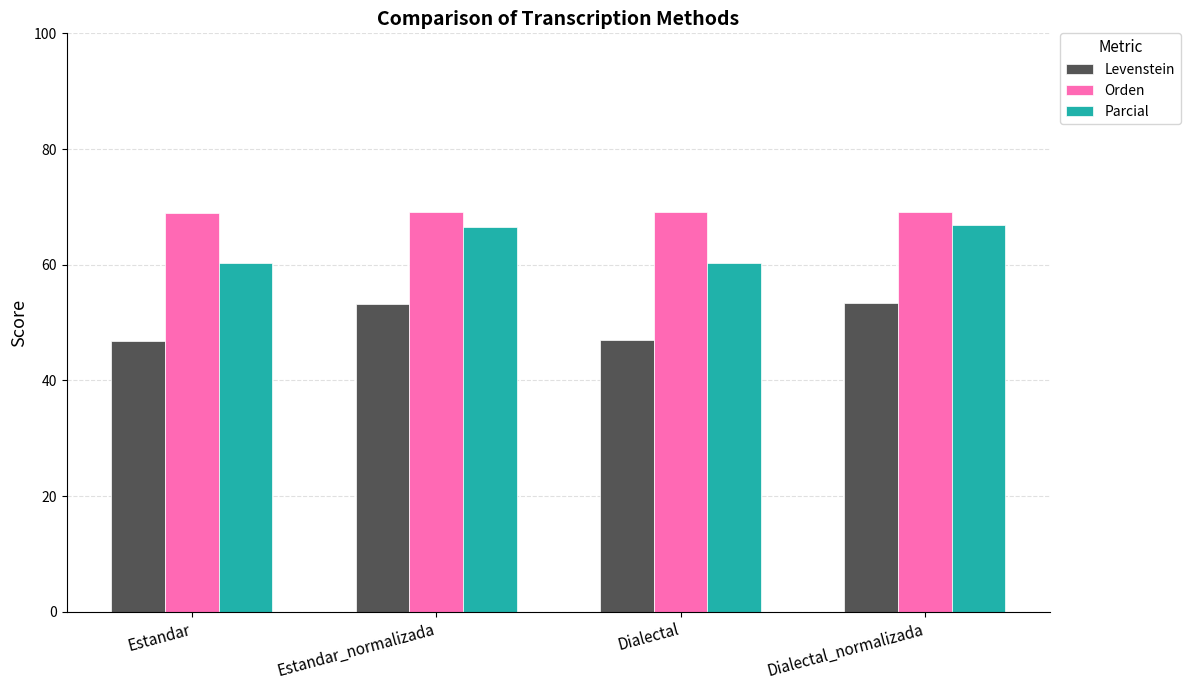

What is the sum of the Parcial values at Estandar_normalizada and Estandar?

126.9